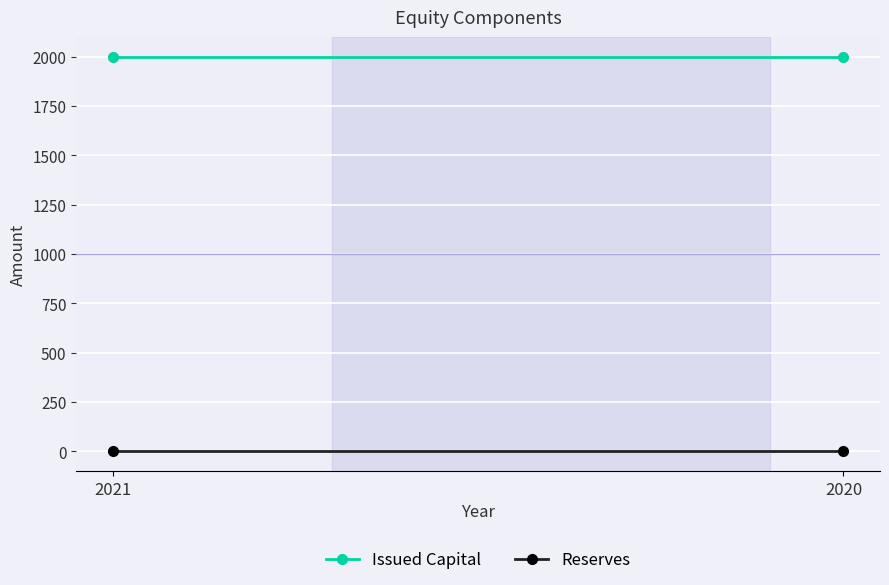

What is the value of the Issued Capital point at the 2nd from the left?

2000